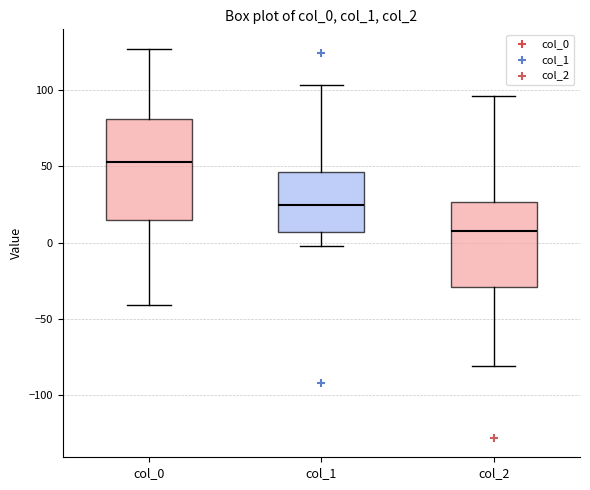

Where does the lower whisker of the box for col_2 end on the y-axis? The values are not printed on the chart, so give them approximately, as read against the axis.

-80